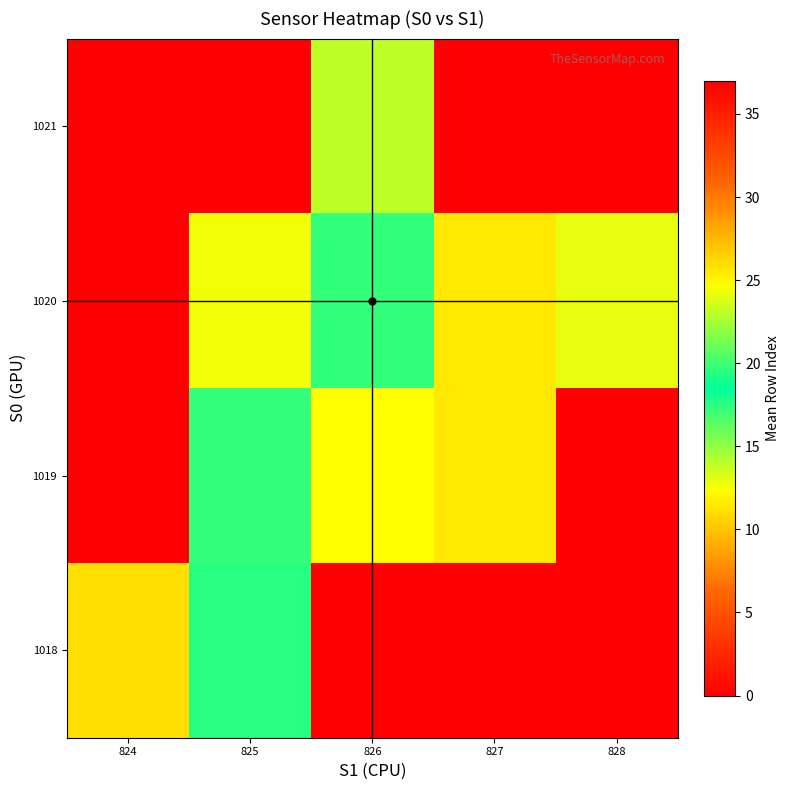

How many categories are shown in the chart?

5